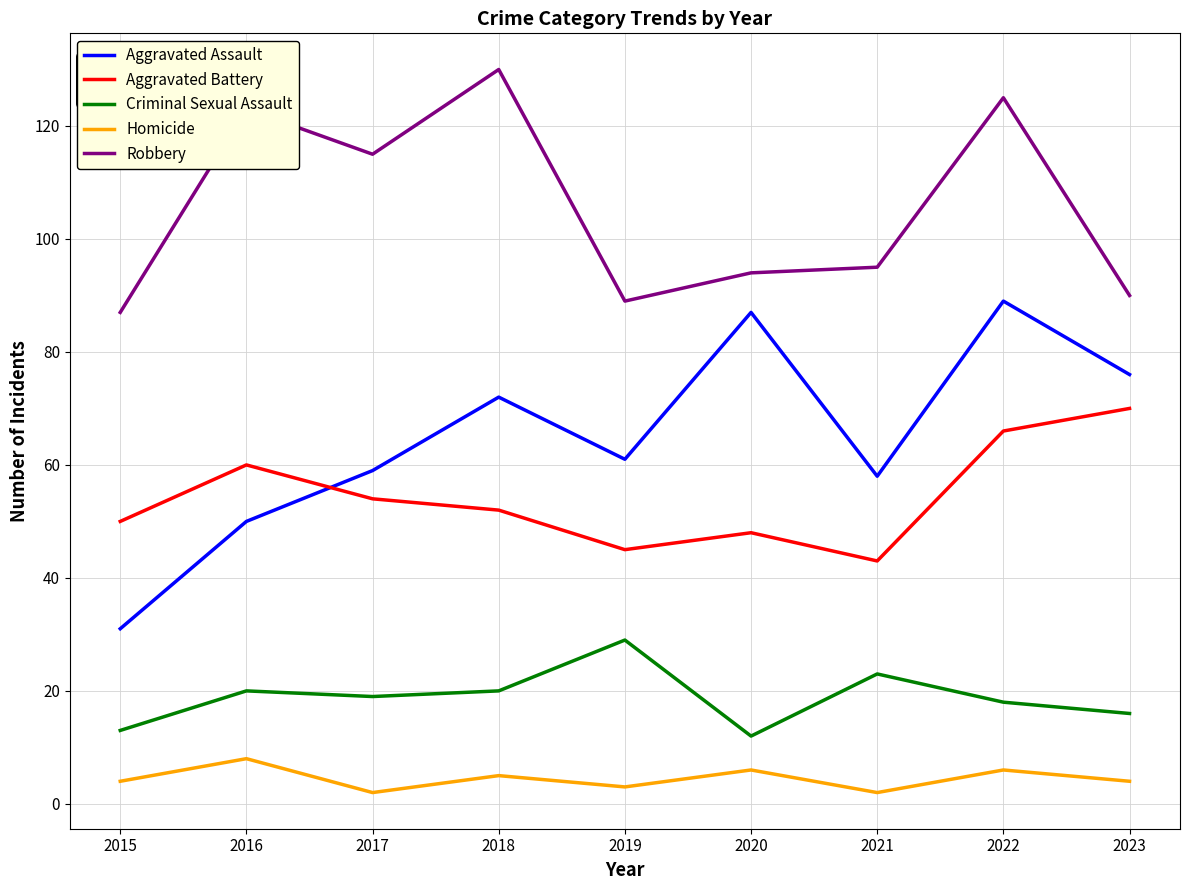

Reading left to right, what are all the values shown in this chart?

Aggravated Assault: 2015=31	2016=50	2017=59	2018=72	2019=61	2020=87	2021=58	2022=89	2023=76
Aggravated Battery: 2015=50	2016=60	2017=54	2018=52	2019=45	2020=48	2021=43	2022=66	2023=70
Criminal Sexual Assault: 2015=13	2016=20	2017=19	2018=20	2019=29	2020=12	2021=23	2022=18	2023=16
Homicide: 2015=4	2016=8	2017=2	2018=5	2019=3	2020=6	2021=2	2022=6	2023=4
Robbery: 2015=87	2016=123	2017=115	2018=130	2019=89	2020=94	2021=95	2022=125	2023=90